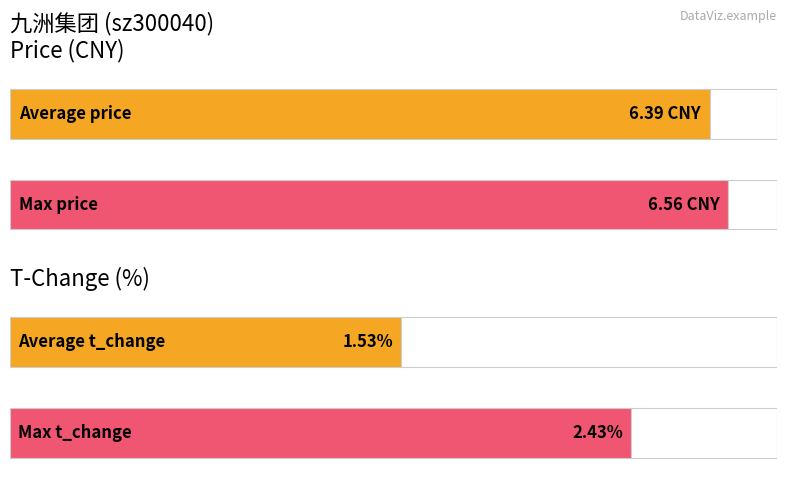

What is the average value of the price series?

6.4